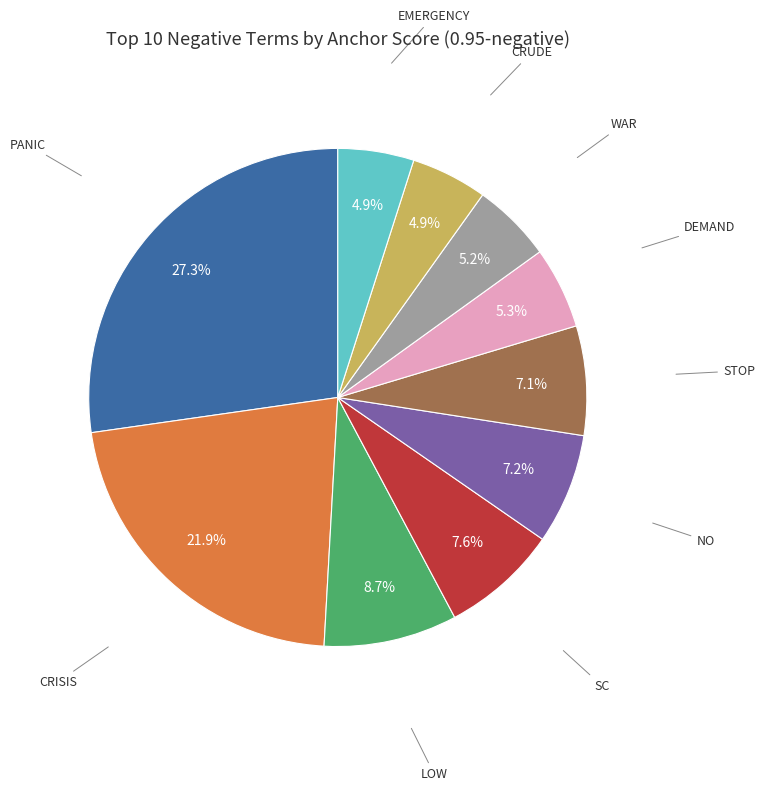

Is there any slice that represents more than half of the pie?

No